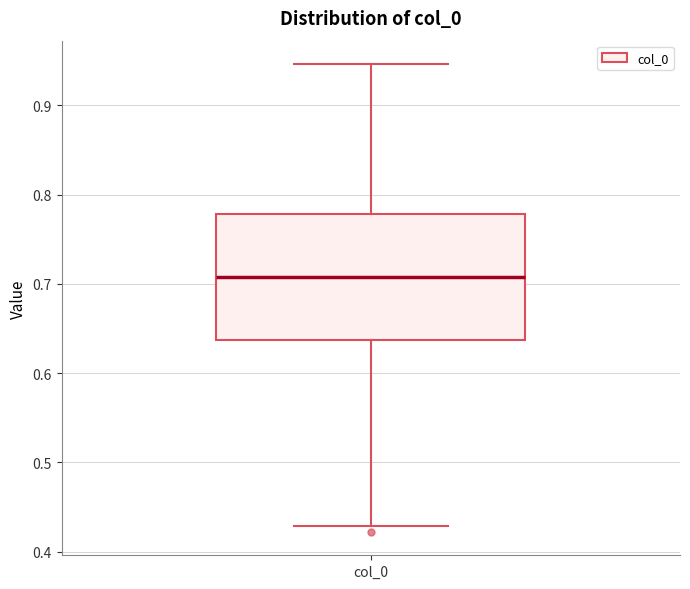

Read this box plot against the y-axis: the position of the median line, the range covered by the box, and the ends of both whiskers. The values are not printed on the chart, so give them approximately, as read against the axis.

median 0.71, box 0.64 to 0.78, whiskers 0.43 to 0.95